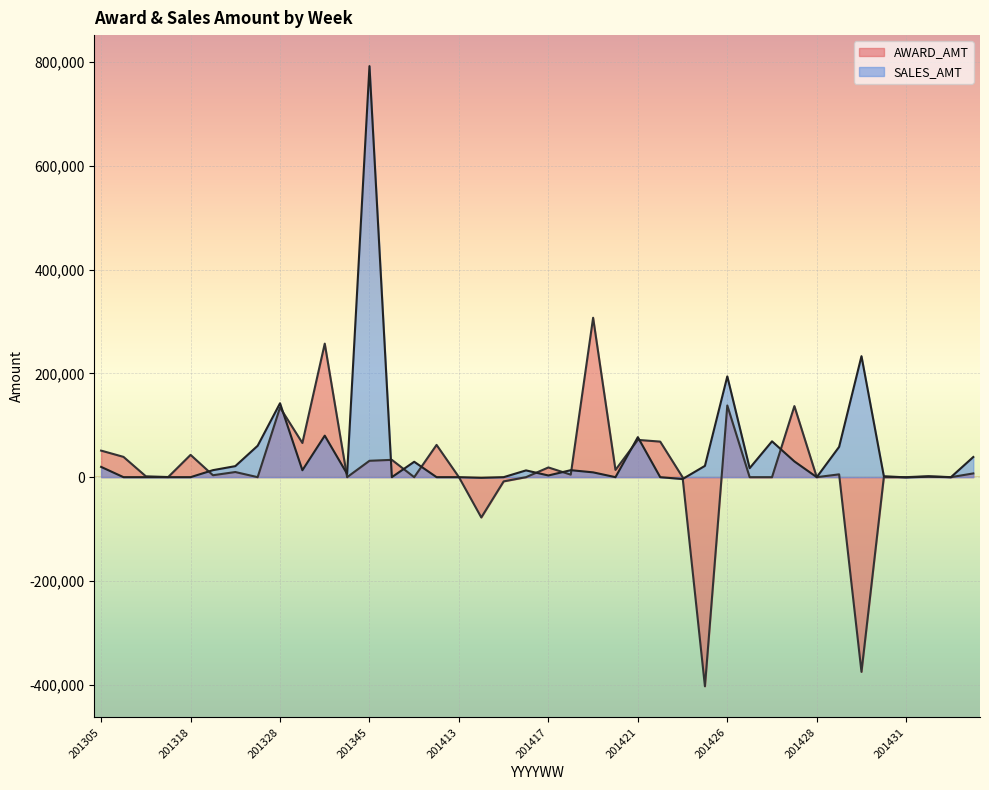

What is the value of the AWARD_AMT point at the 6th from the left?

3714.3